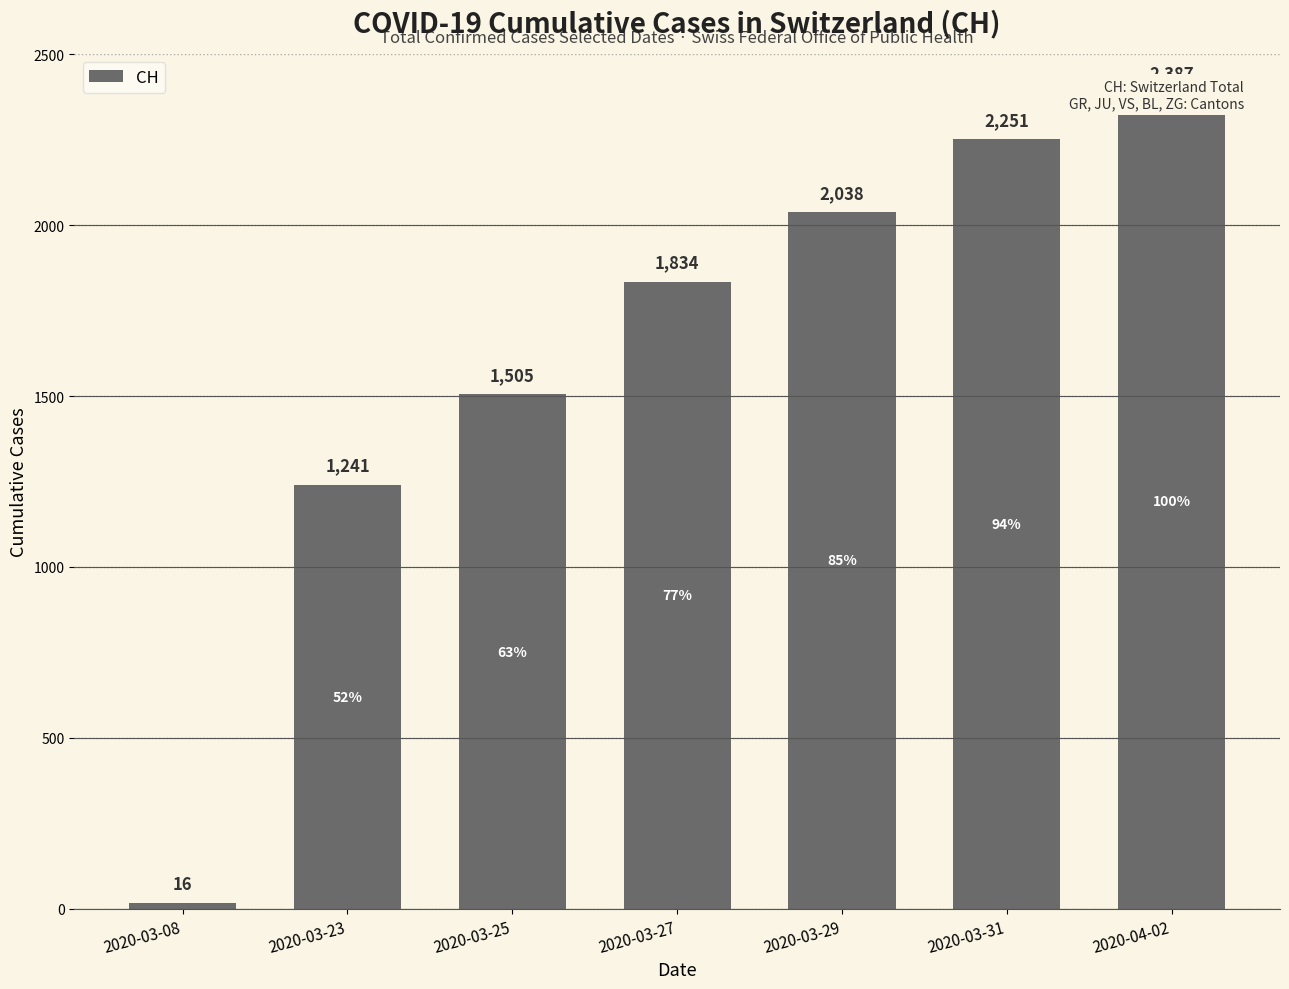

What position from the right is 2020-03-29?

3